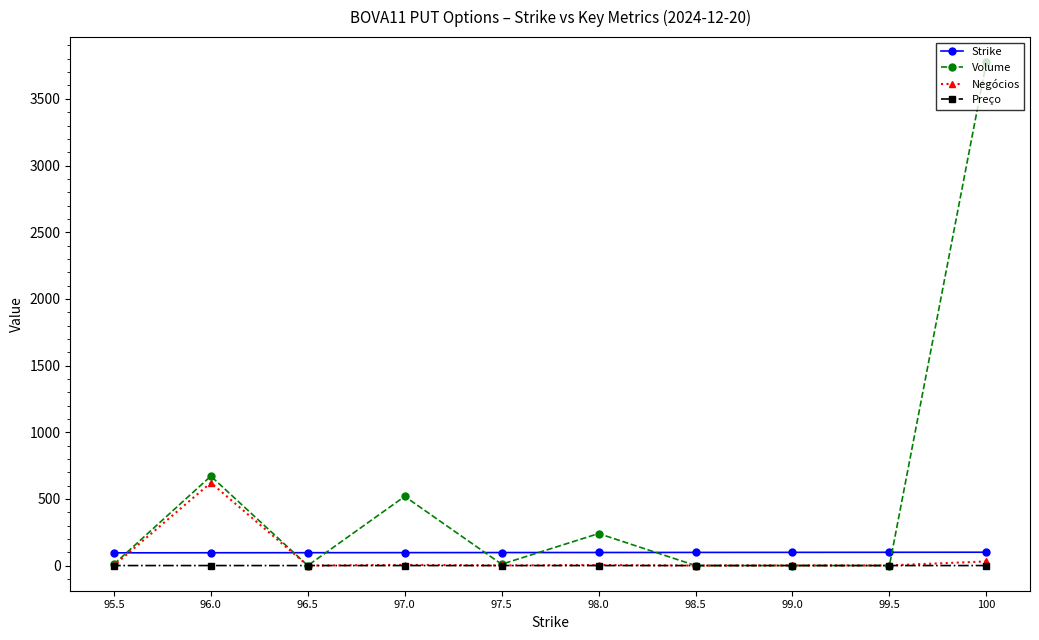

At which label is Strike closest to 97?

97.0